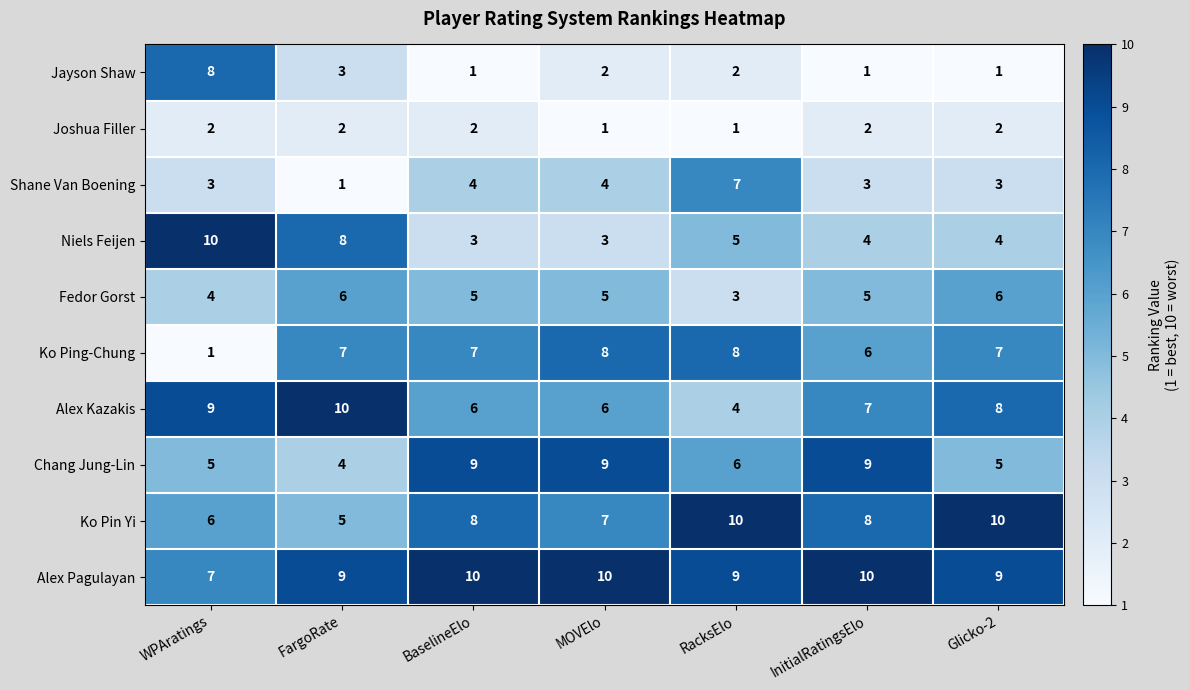

How many Shane Van Boening values are between 3 and 4?

5